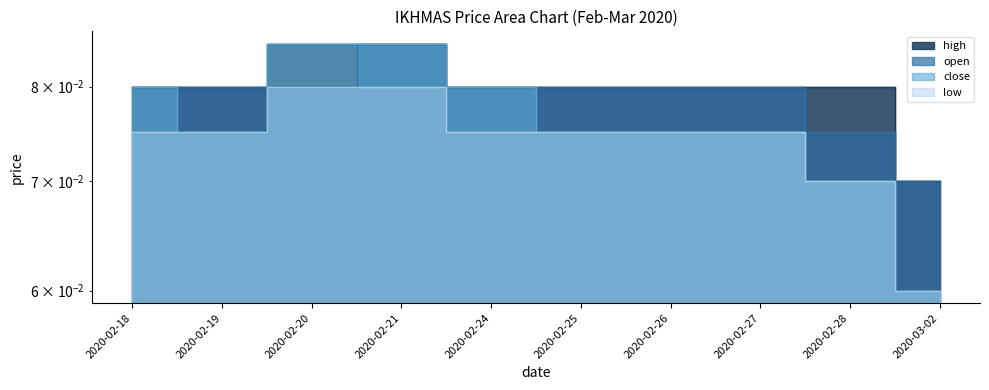

How many low values are between 0 and 1?

10